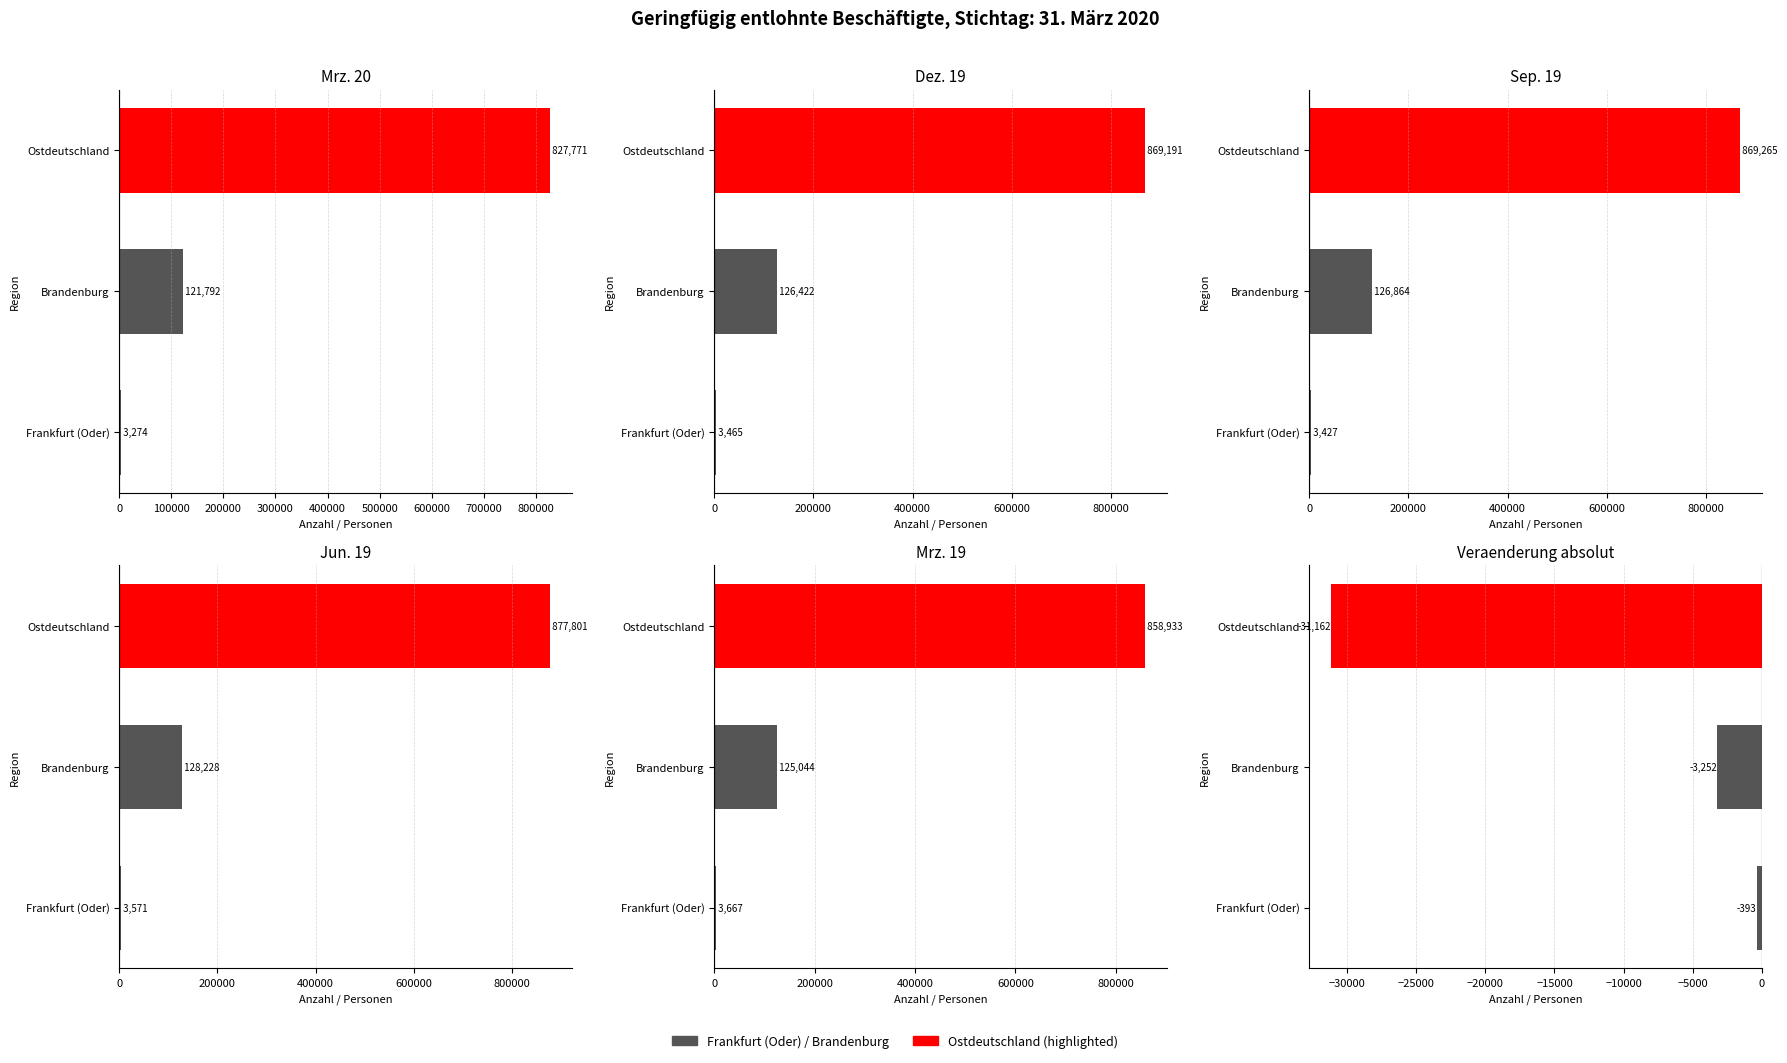

Reading left to right, transcribe all the data shown in this chart.

Insgesamt Mrz.20: 3274	121792	827771
Insgesamt Dez.19: 3465	126422	869191
Insgesamt Sep.19: 3427	126864	869265
Insgesamt Jun.19: 3571	128228	877801
Insgesamt Mrz.19: 3667	125044	858933
Veraenderung absolut: -393	-3252	-31162